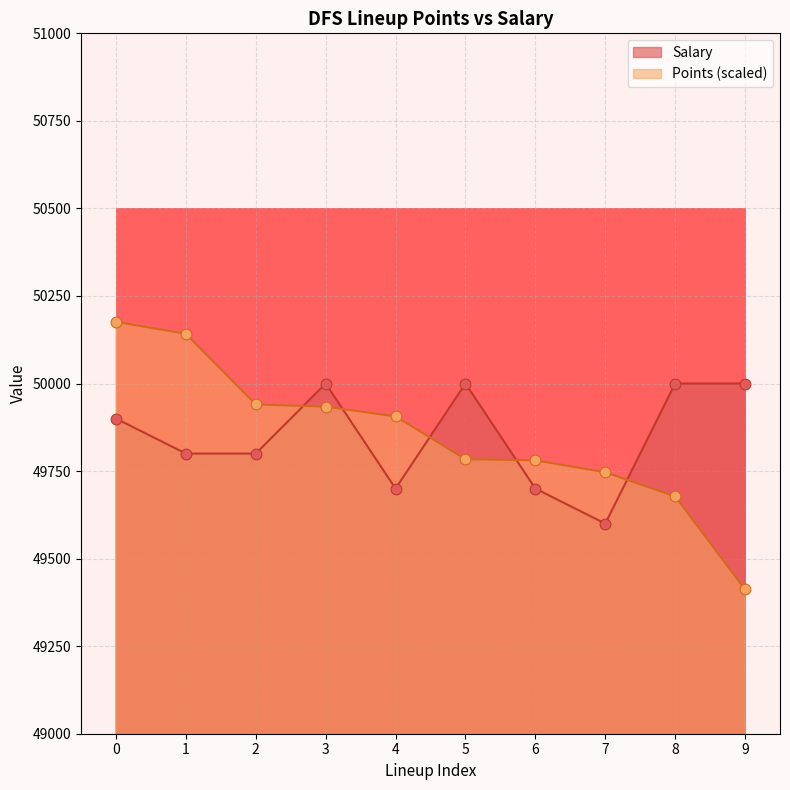

What is the total value across all series at 9?

99411.8